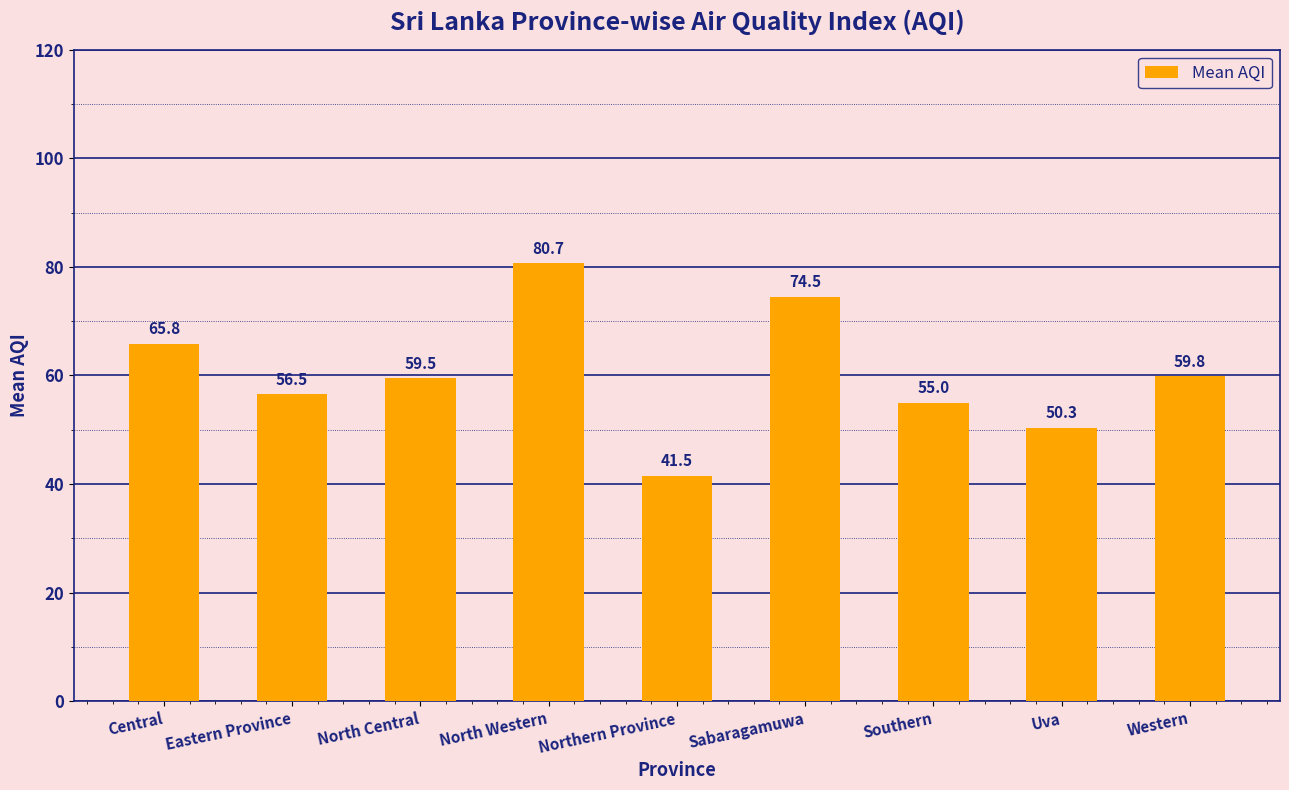

What is the change in value from Eastern Province to Uva?

-6.2